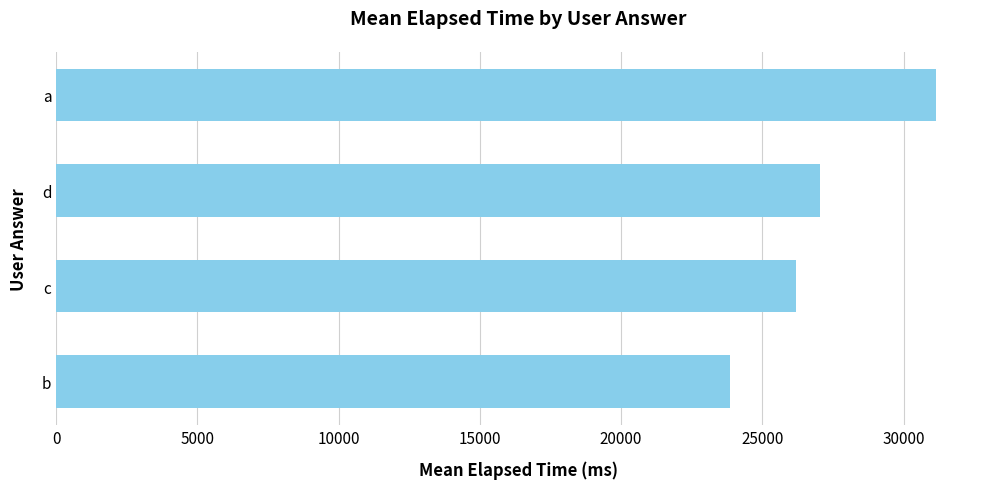

Reading bottom to top, extract all data points from this chart.

23844.2	26192.7	27039.2	31149.1